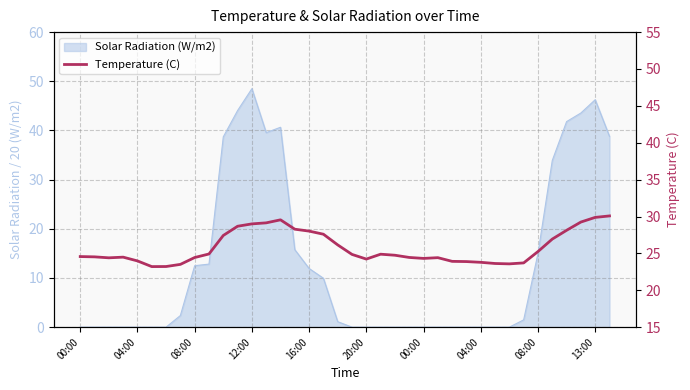

What is the label of the 16th point from the left?

15